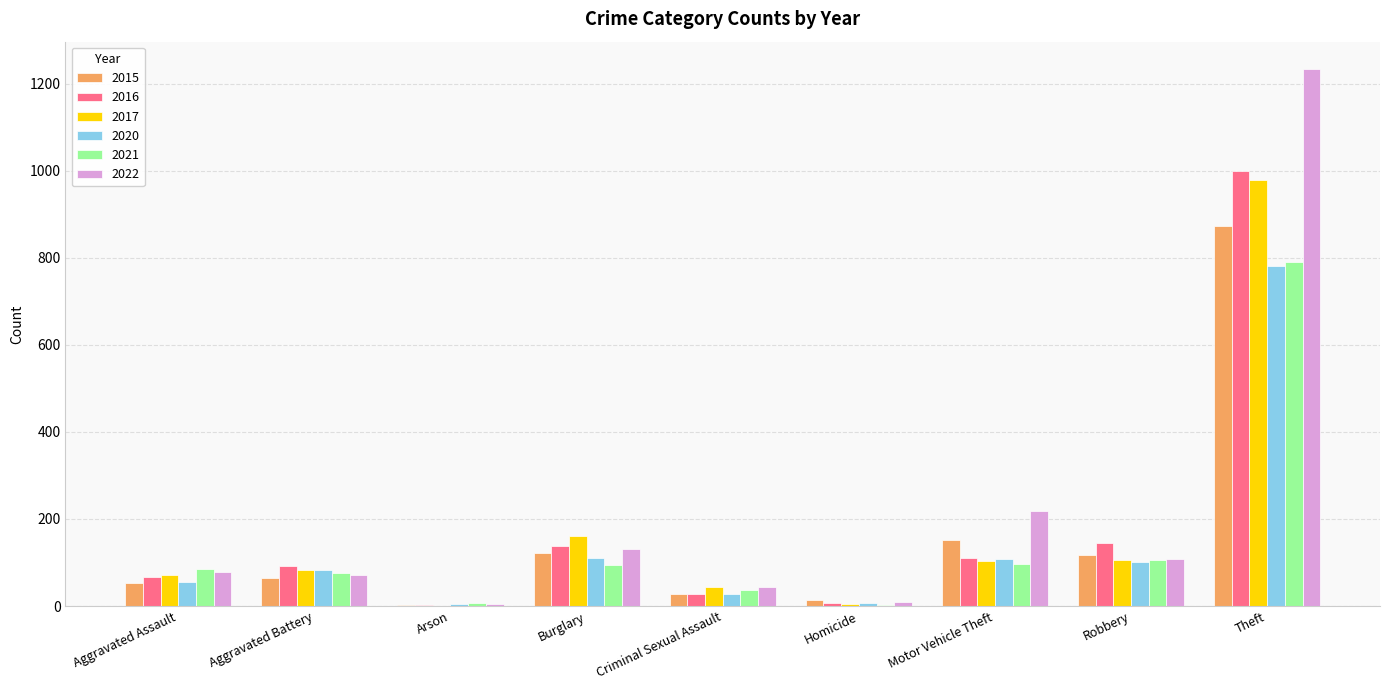

True or false: 2020 has a value of 56 at Aggravated Assault.

True